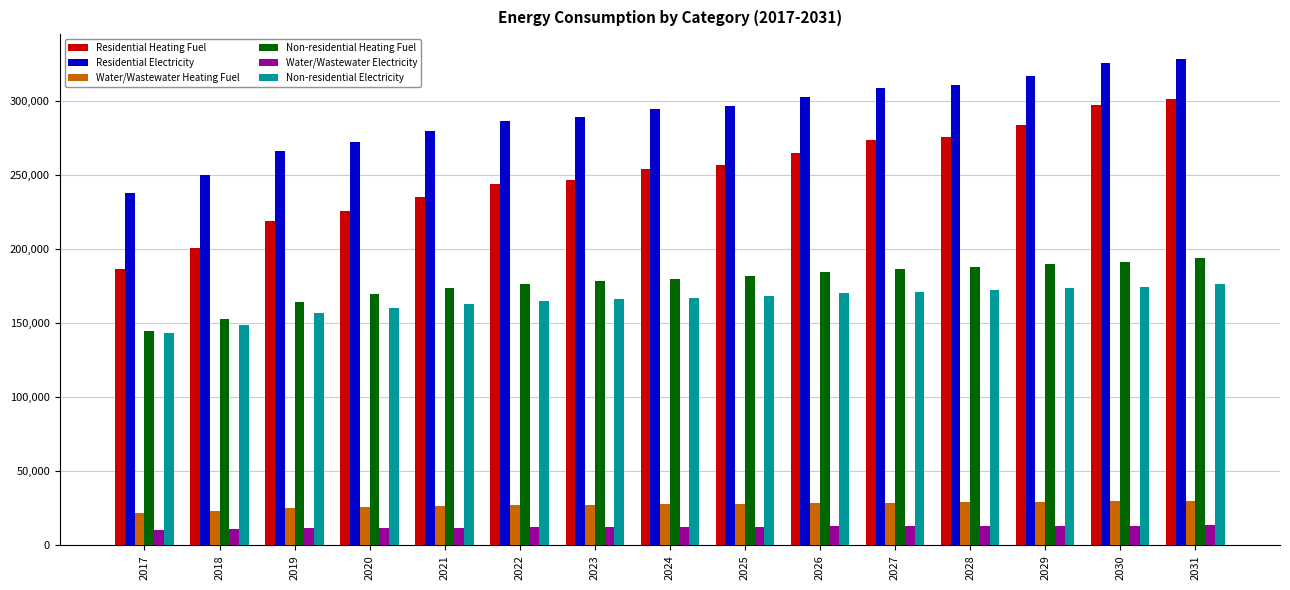

True or false: Residential Heating Fuel has a value of 209984.5 at 2031.

False